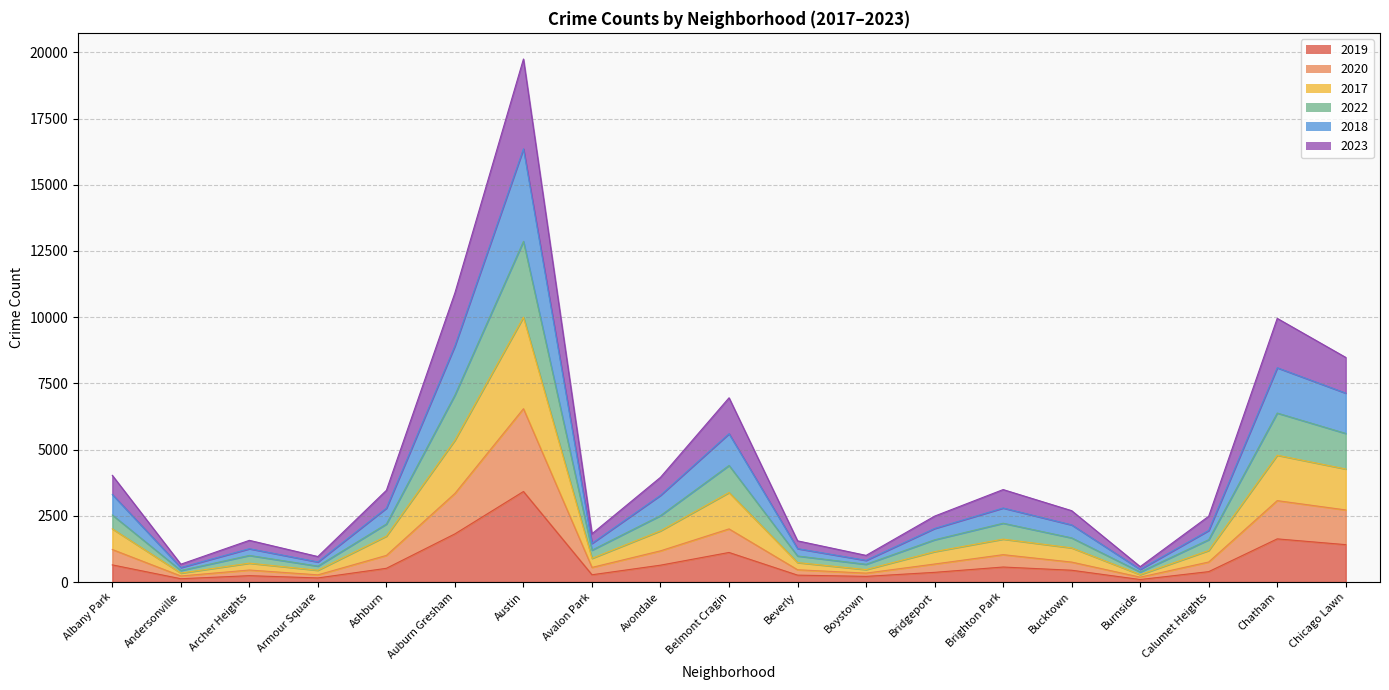

True or false: 2022 has a value of 611 at Beverly.

False